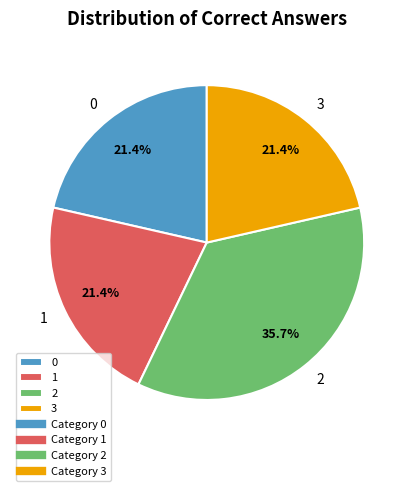

Is the sum of 3 and 0 greater than half?

No